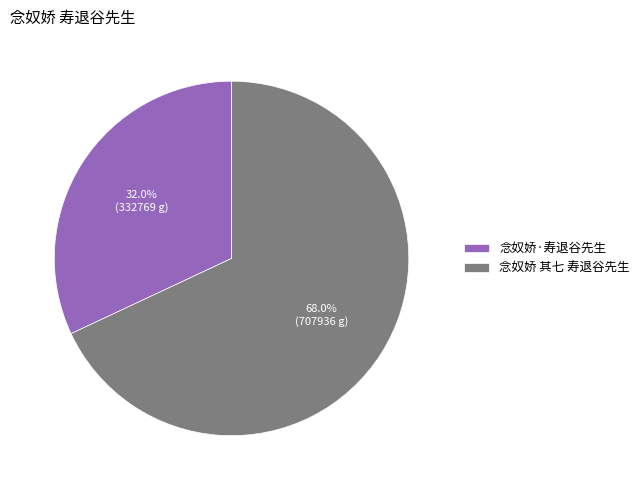

Does any single category account for the majority?

Yes